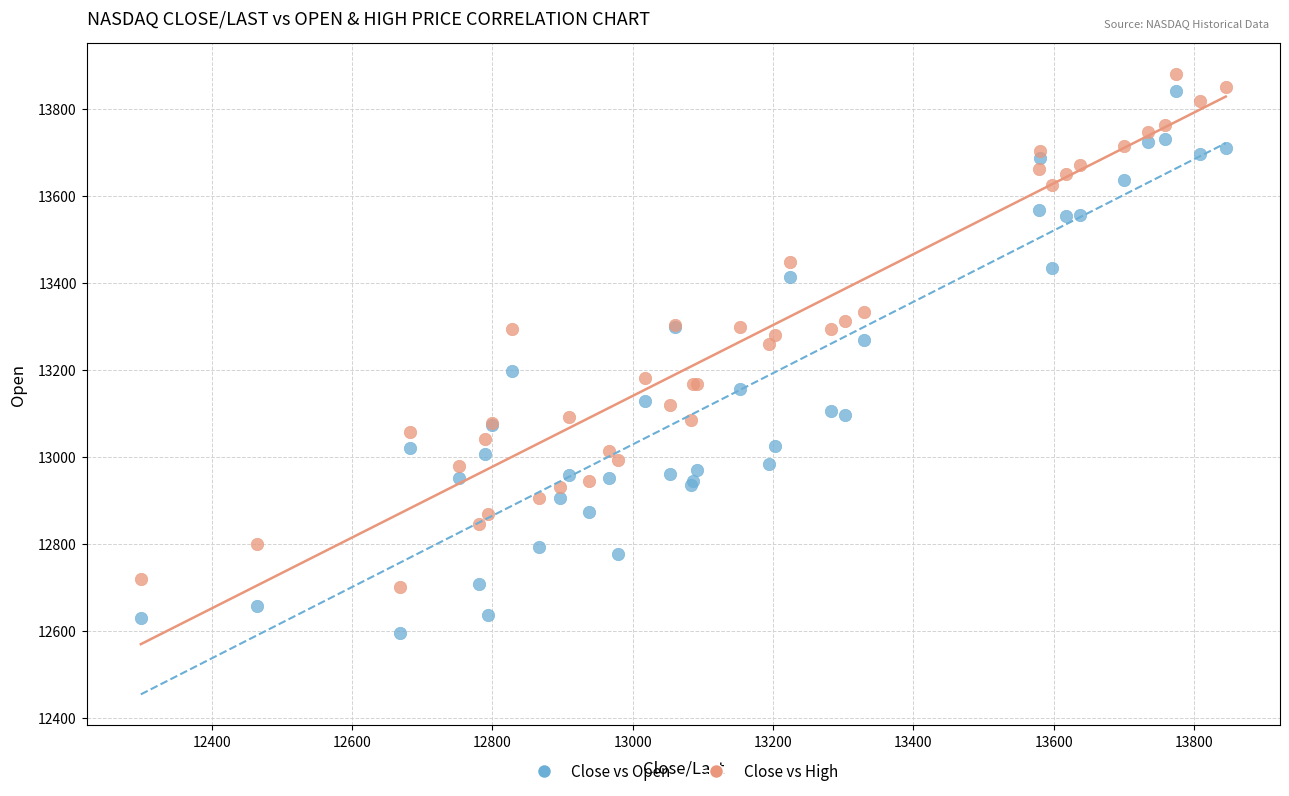

Which series has the widest spread of Y values?

Close vs Open